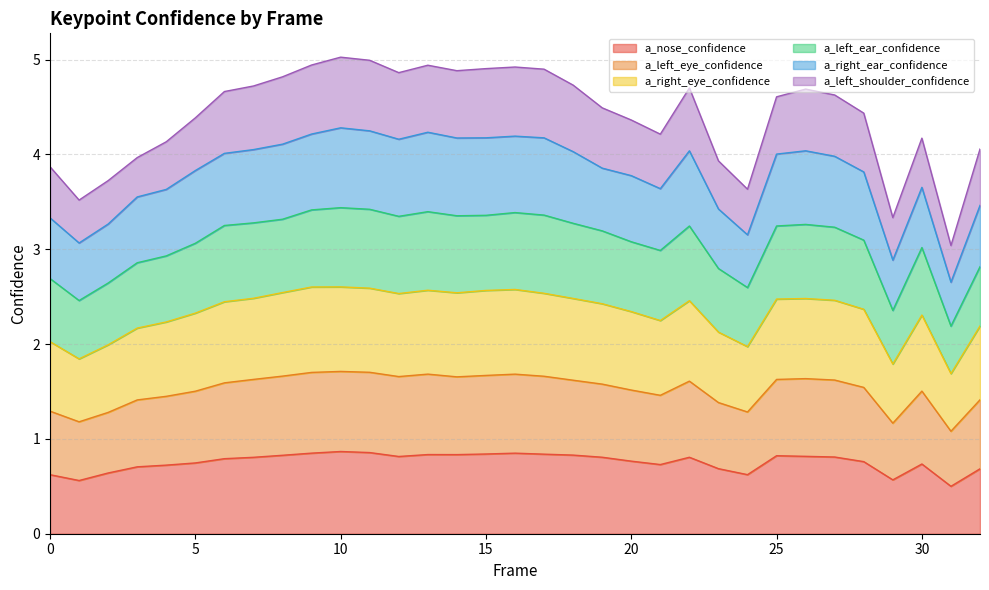

What is the minimum value for a_nose_confidence?

0.5